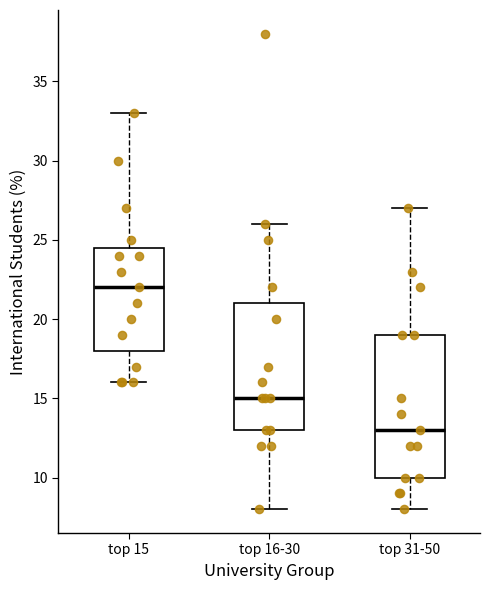

Where does the median line of the box for top 31-50 sit on the y-axis? The values are not printed on the chart, so give them approximately, as read against the axis.

13.0